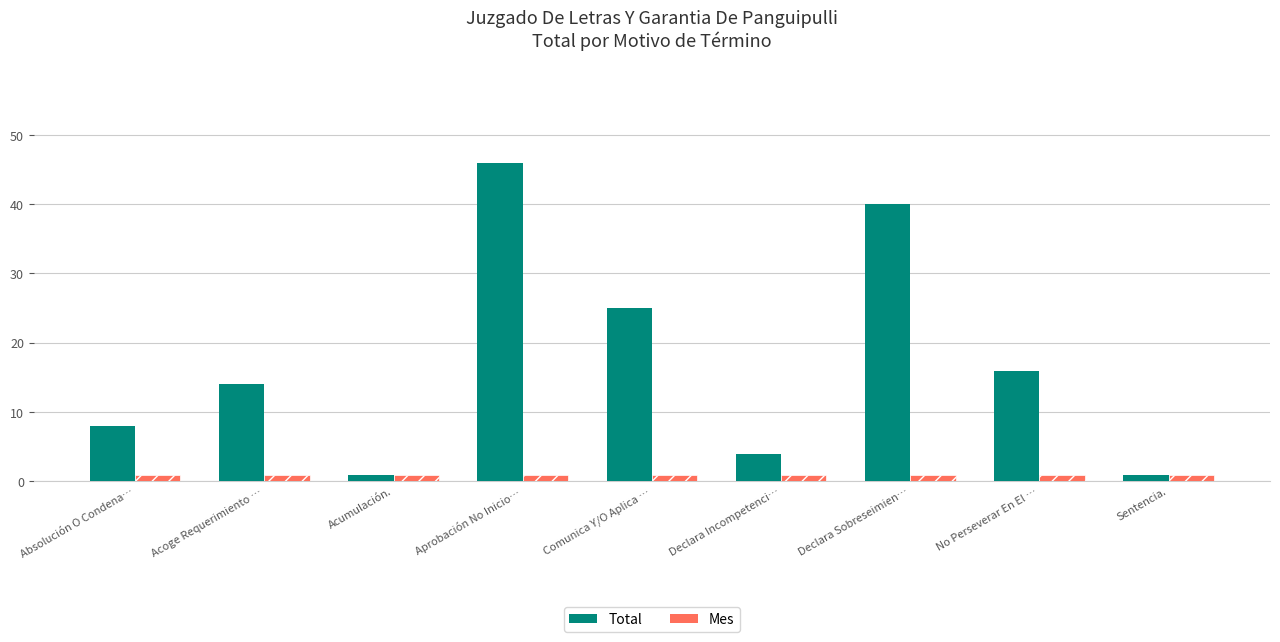

How many distinct data groups are displayed?

2